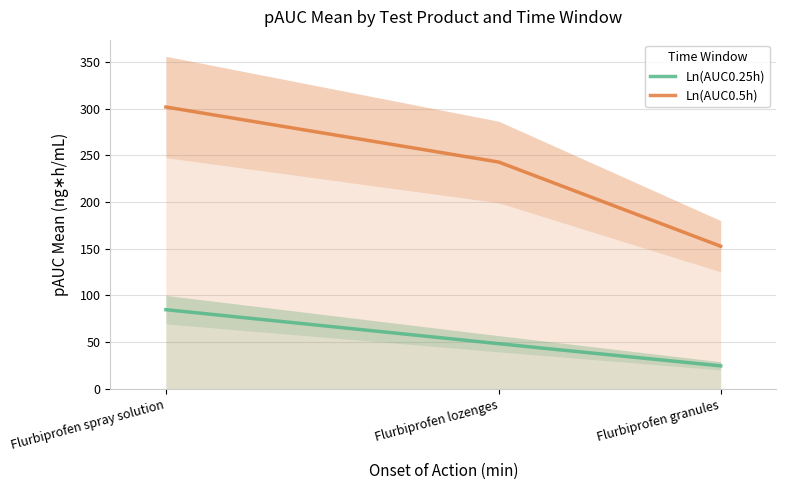

At which category does the chart reach its peak across all series?

Flurbiprofen spray solution